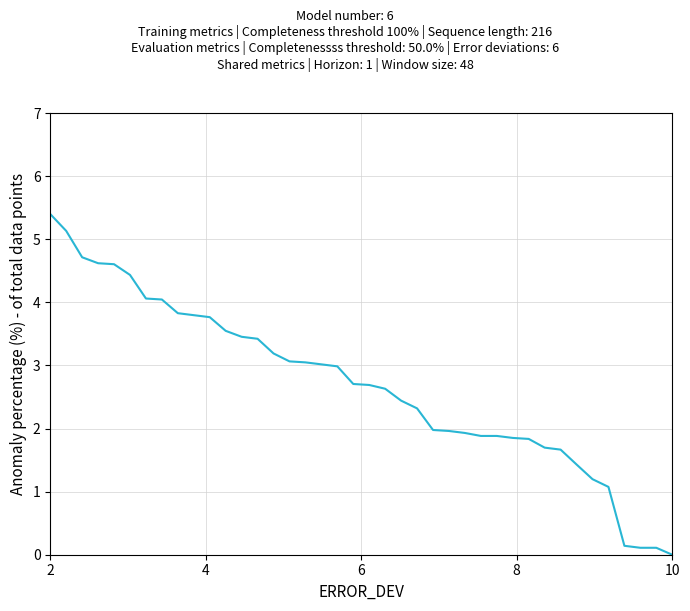

Count the number of categories in the chart.

40